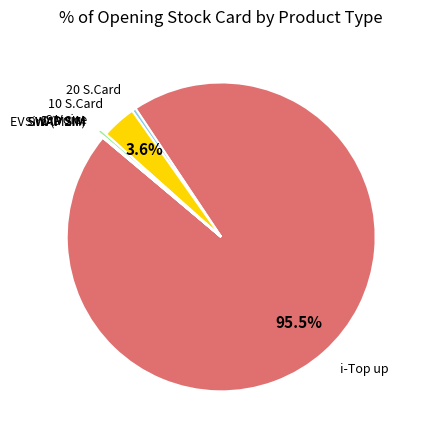

Which category has the biggest portion of the pie?

i-Top up